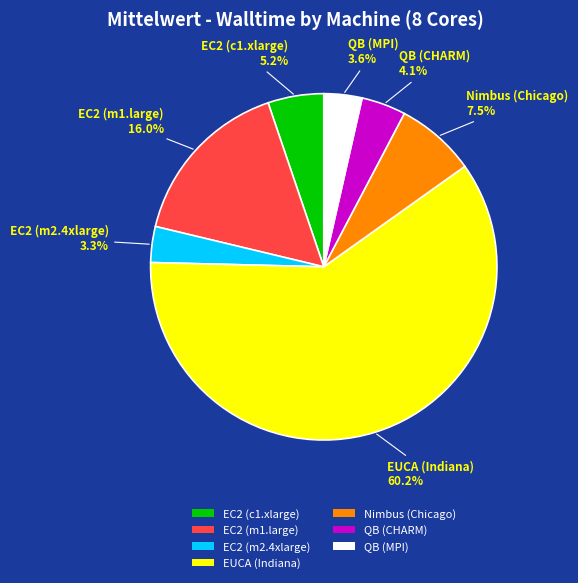

How much of the chart is everything except QB (CHARM)?

95.9%